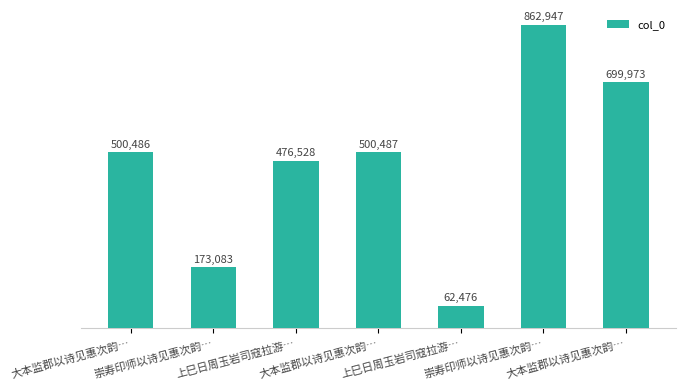

Which category has the lowest value across all series?

上巳日周玉岩司寇拉游…